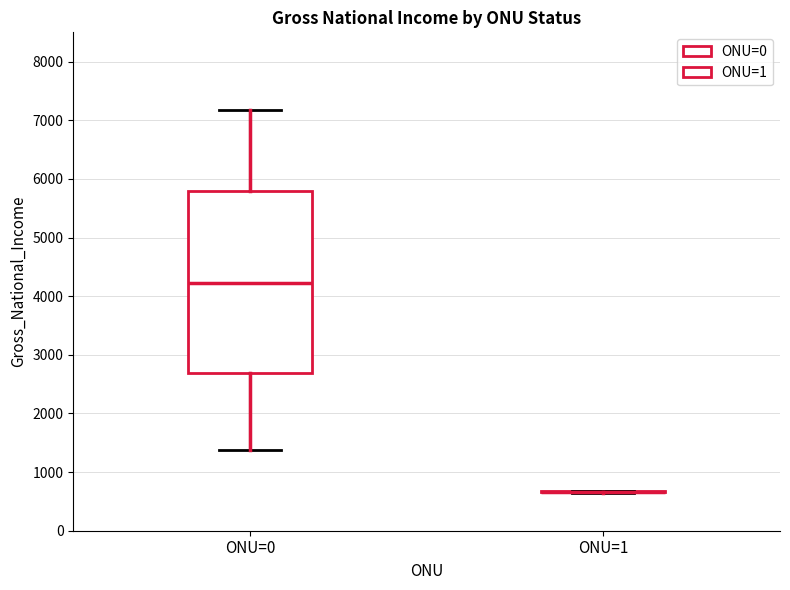

Reading left to right, transcribe this box plot: for each box, give where its median line is, the range the box spans, and where its two whiskers end, as read against the y-axis. The values are not printed on the chart, so give them approximately, as read against the axis.

ONU=0: median 4200, box 2700 to 5800, whiskers 1400 to 7200
ONU=1: box collapsed to a line at 700, whiskers 700 to 700